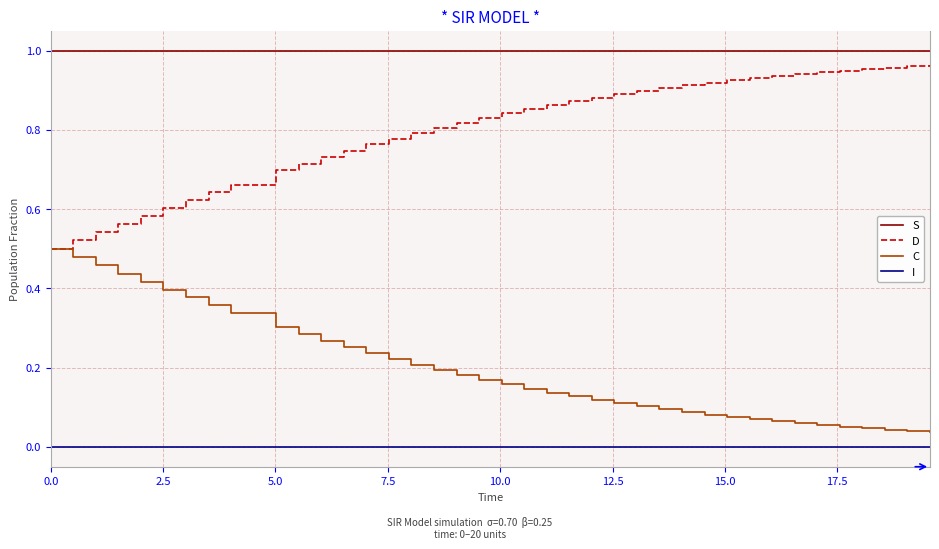

Rank the series by their average value, from lowest to highest.

I, C, D, S